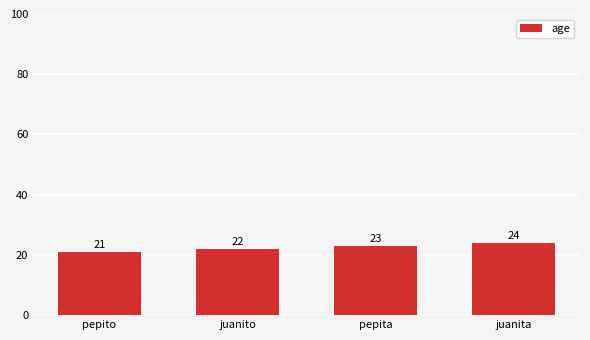

What position from the left is pepito?

1